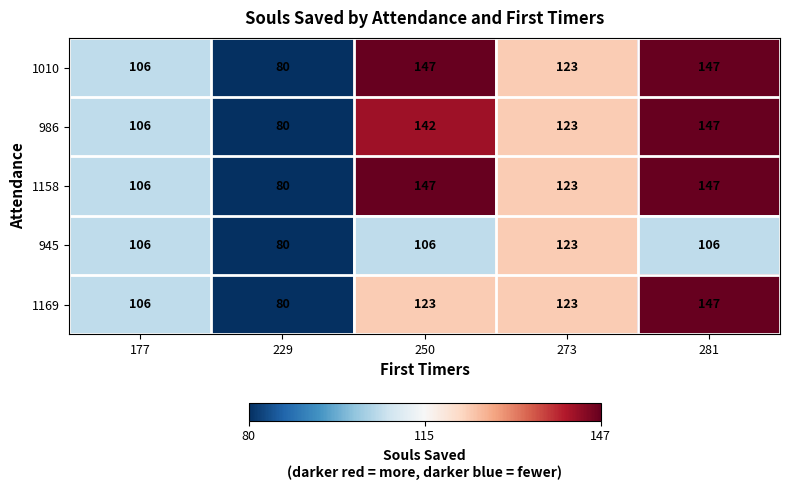

Count the number of categories in the chart.

5